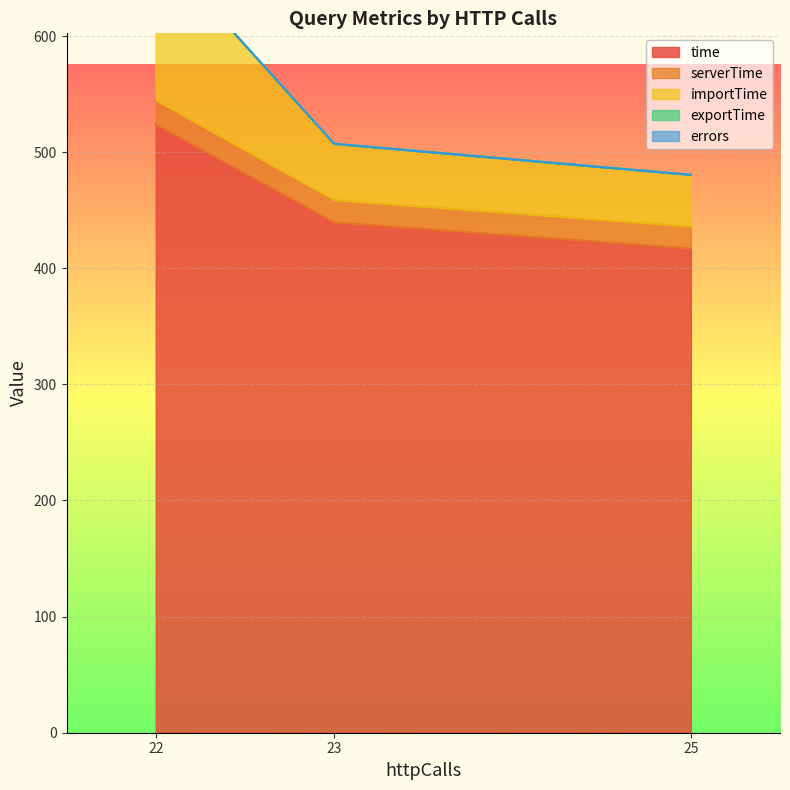

What is the minimum value for time?

417.1